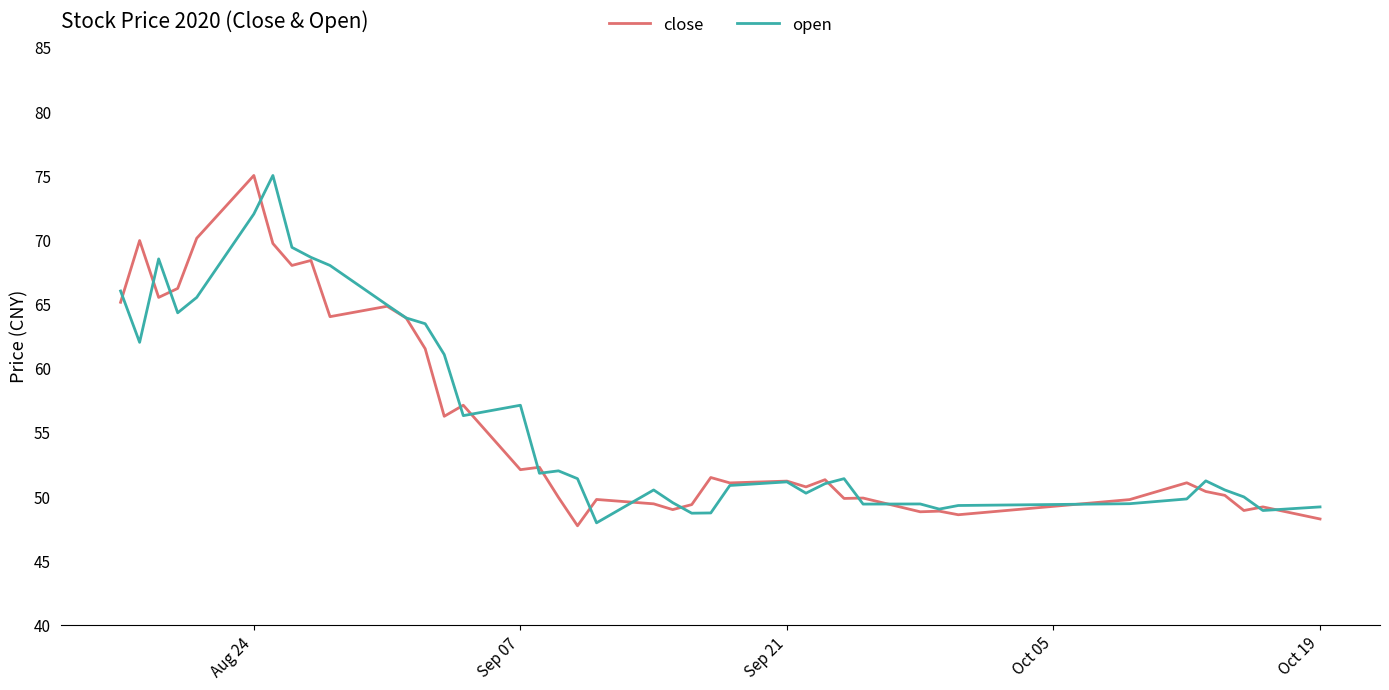

Is this an area chart (filled region under the line)?

No